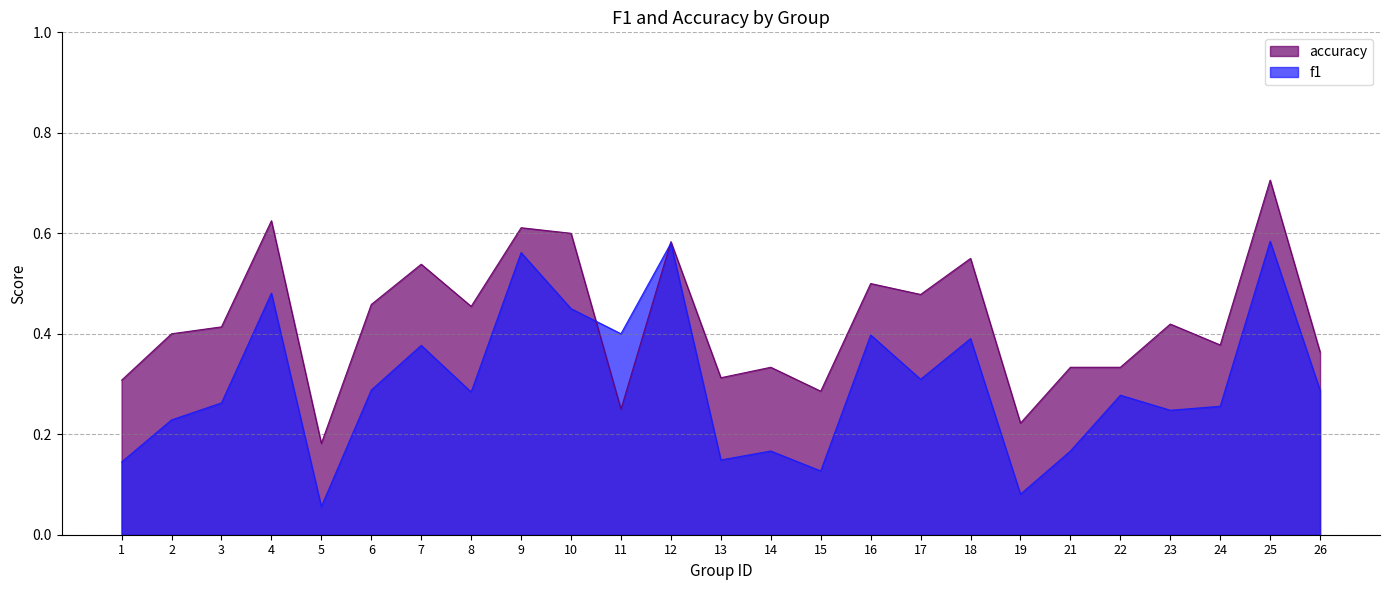

Reading left to right, list all the values displayed in this chart.

f1: 1=0.1	2=0.2	3=0.3	4=0.5	5=0.1	6=0.3	7=0.4	8=0.3	9=0.6	10=0.5	11=0.4	12=0.6	13=0.1	14=0.2	15=0.1	16=0.4	17=0.3	18=0.4	19=0.1	21=0.2	22=0.3	23=0.2	24=0.3	25=0.6	26=0.3
accuracy: 1=0.3	2=0.4	3=0.4	4=0.6	5=0.2	6=0.5	7=0.5	8=0.5	9=0.6	10=0.6	11=0.2	12=0.6	13=0.3	14=0.3	15=0.3	16=0.5	17=0.5	18=0.6	19=0.2	21=0.3	22=0.3	23=0.4	24=0.4	25=0.7	26=0.4